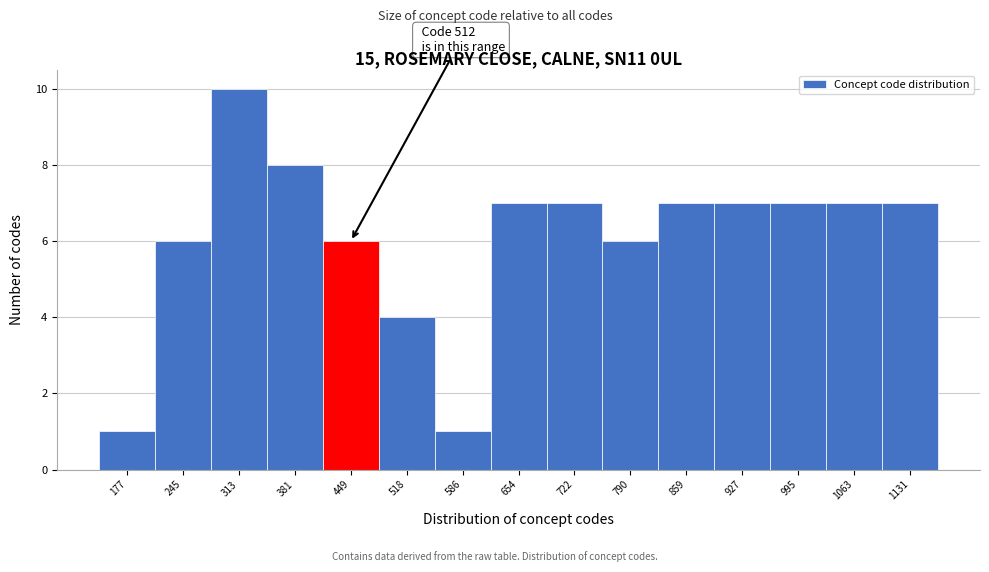

Reading left to right, extract all data points from this chart.

177=1	245=6	313=10	381=8	449=6	518=4	586=1	654=7	722=7	790=6	859=7	927=7	995=7	1063=7	1131=7